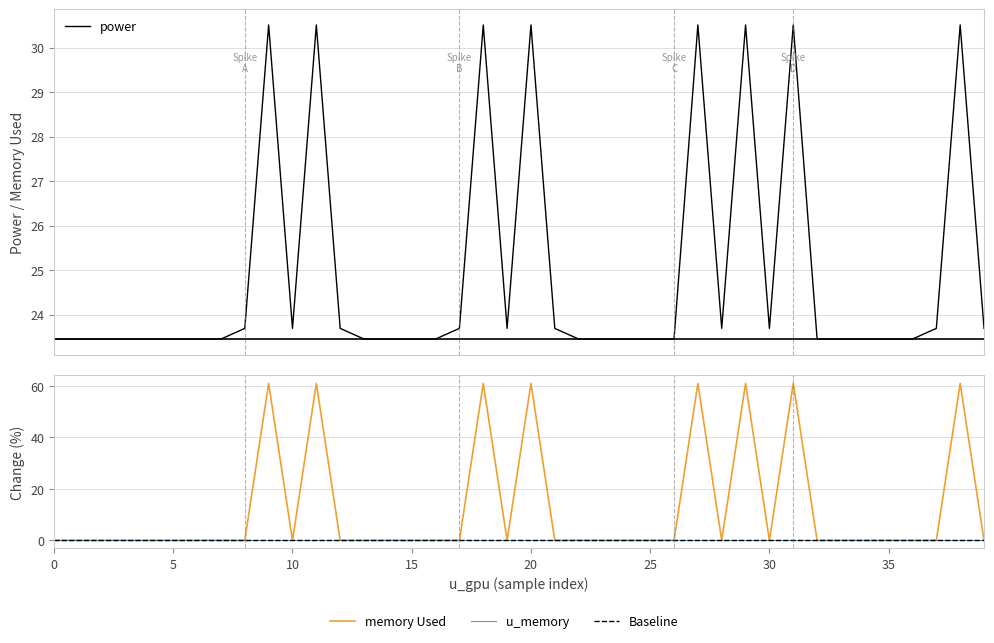

At which category is the sum across all series the highest?

9